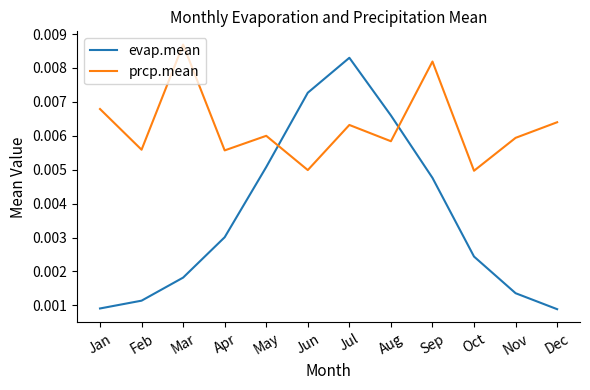

How many distinct data groups are displayed?

2